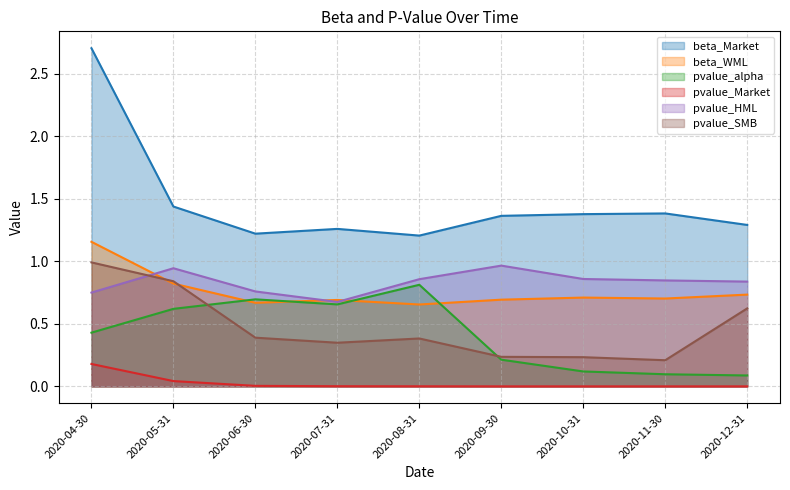

Does the chart display data point markers on the line(s)?

No